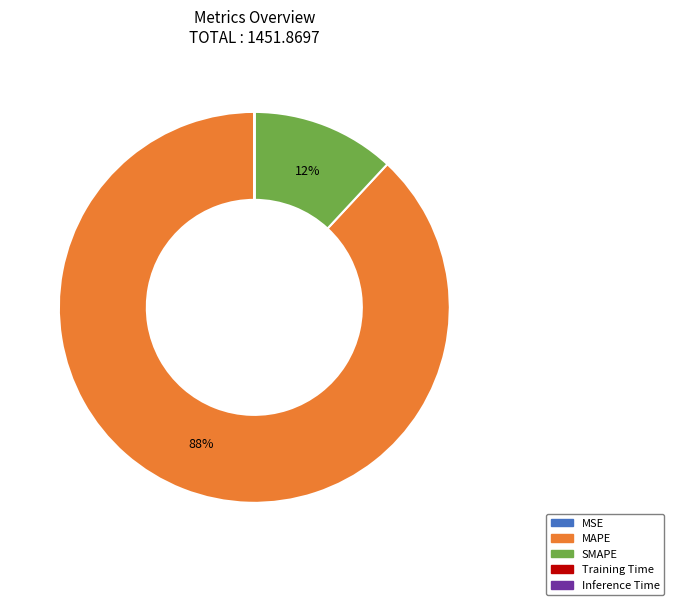

True or false: SMAPE accounts for 3% of the total.

False